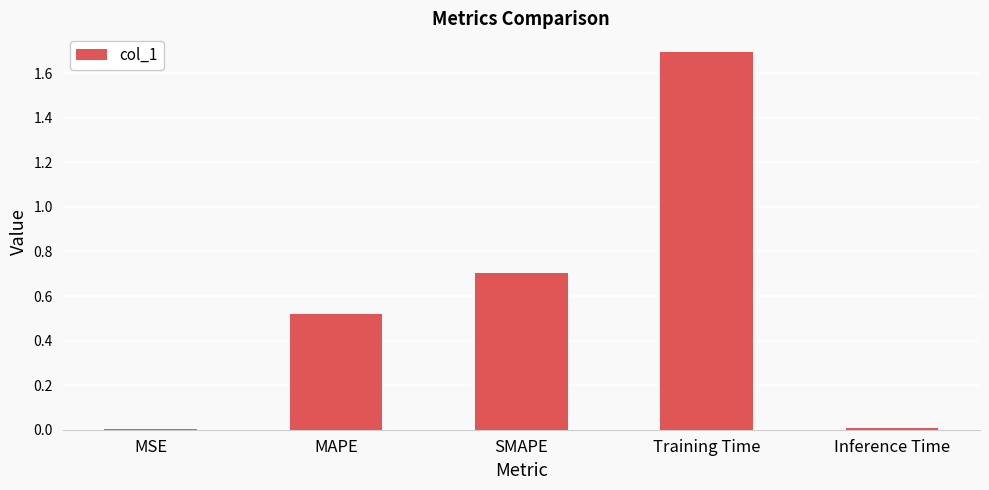

Which label corresponds to the largest value in the chart?

Training Time